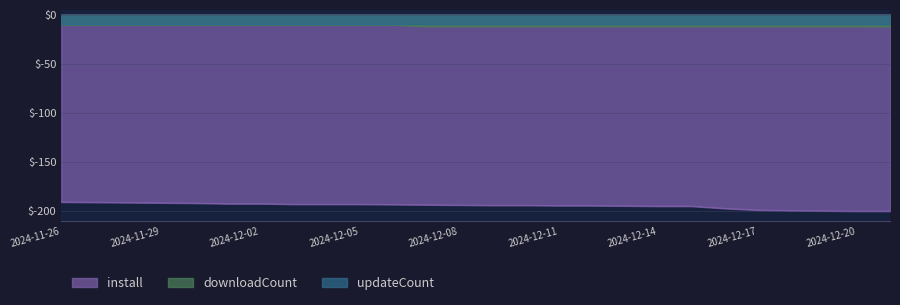

Count the number of categories in the chart.

26